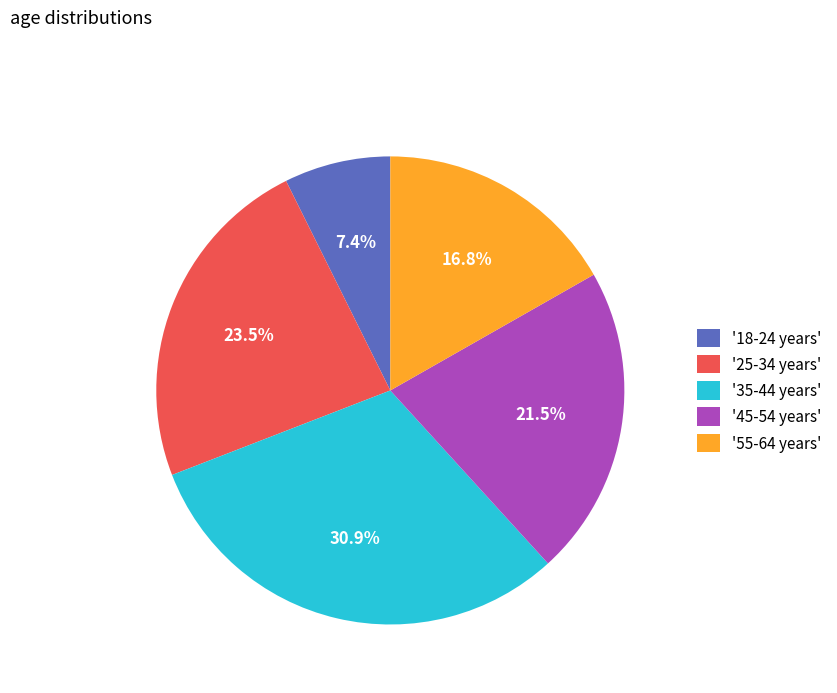

Does '25-34 years' account for over 50% of the chart?

No